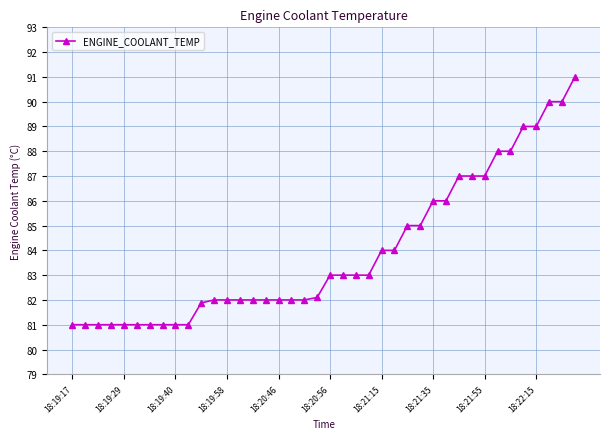

What is the average value?

83.9